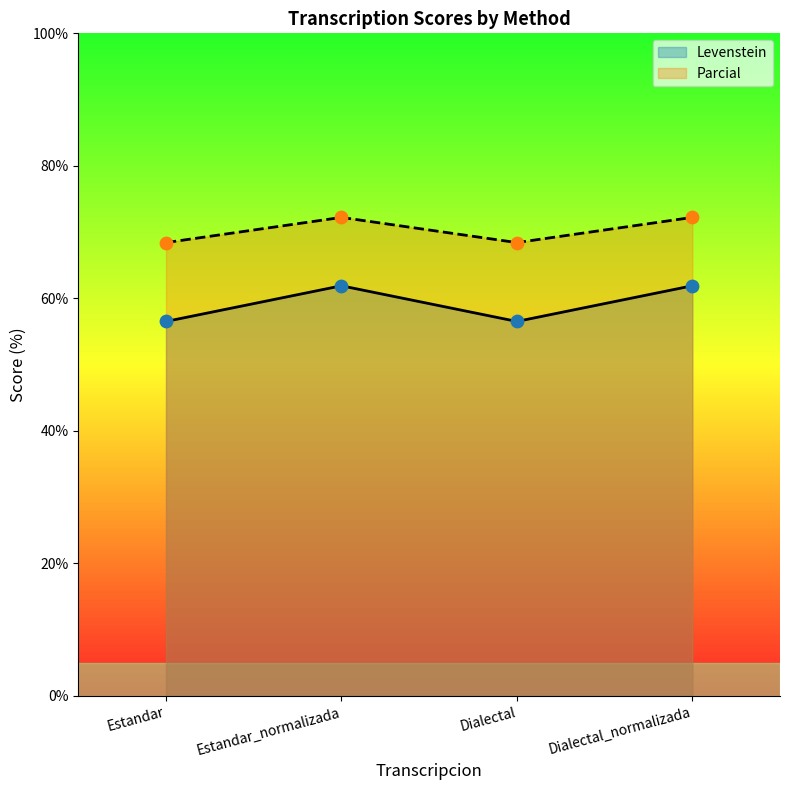

Which series contains the highest Y value?

Parcial